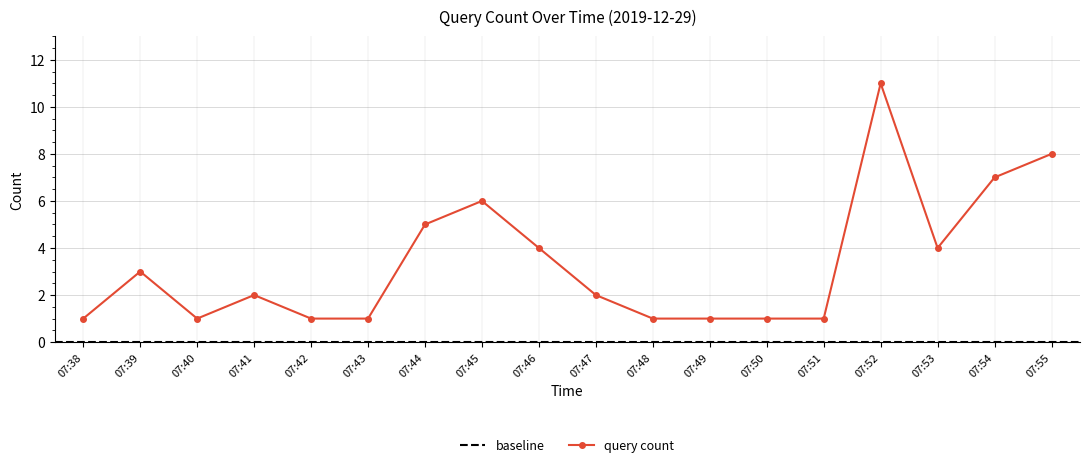

How many interior local valleys (lower than both neighbors) does the data have?

2